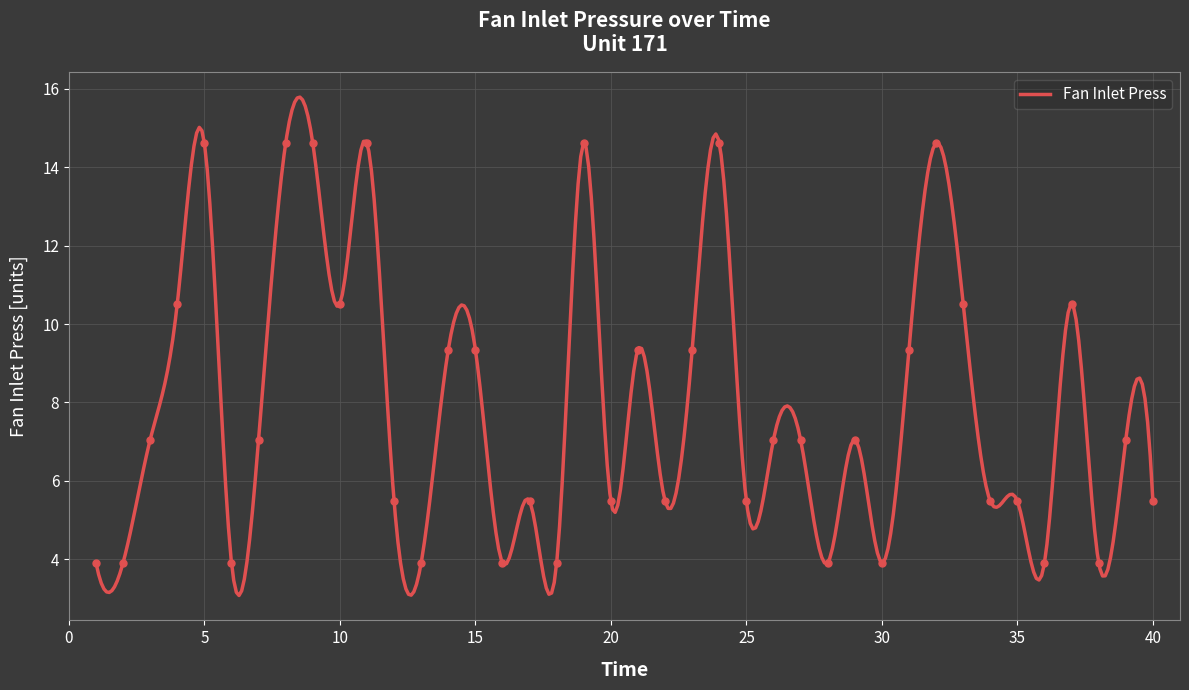

Approximately how many times larger is the value at 14 compared to 9?

0.6